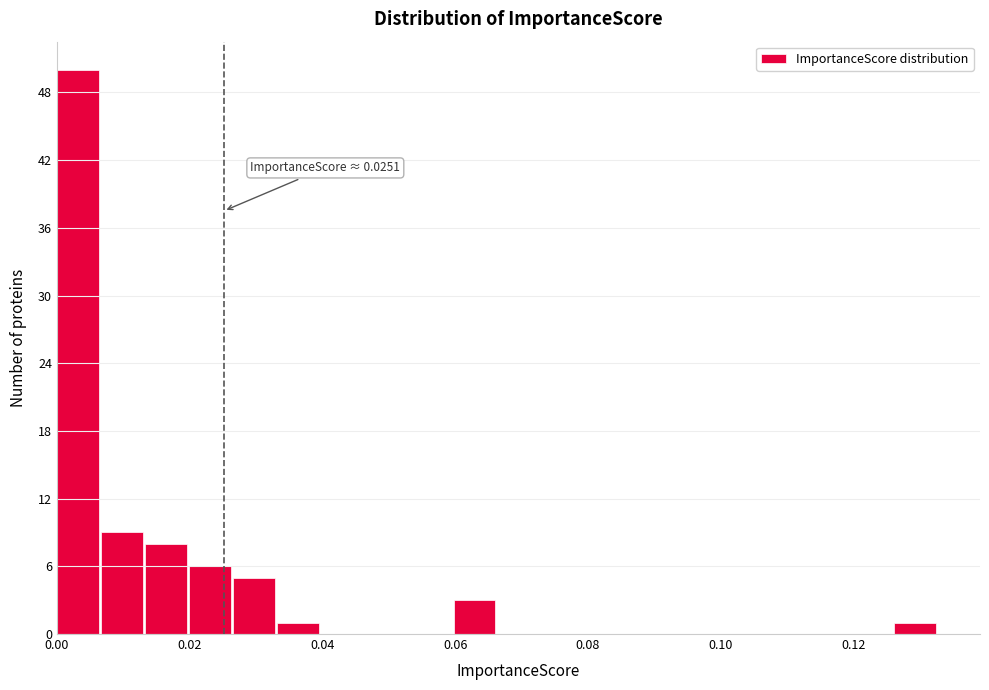

Read against the x-axis, roughly where is the centre of the tallest bar?

0.004